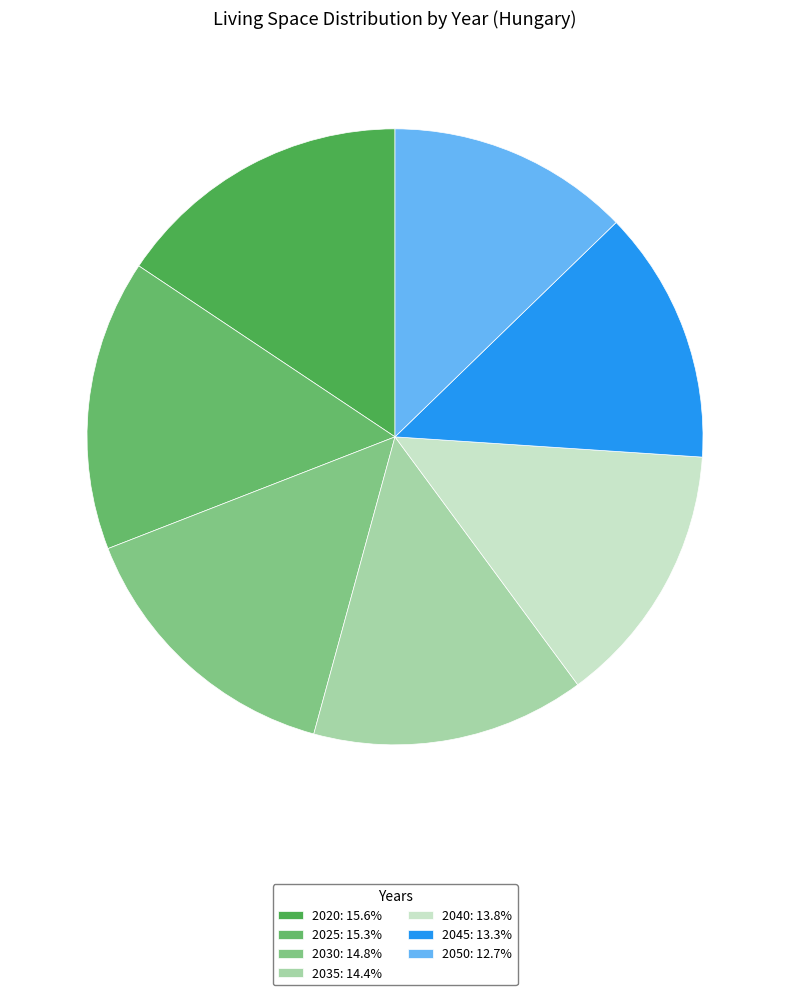

True or false: 2030 accounts for 15% of the total.

True